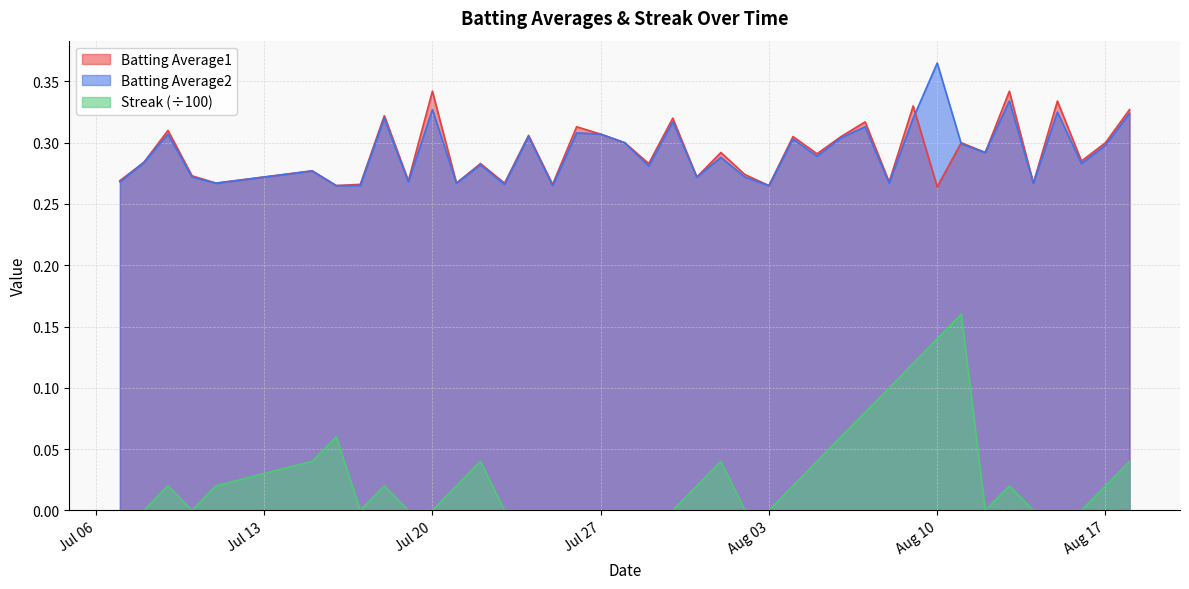

True or false: Batting Average2 and Streak (÷100) intersect in this chart.

False